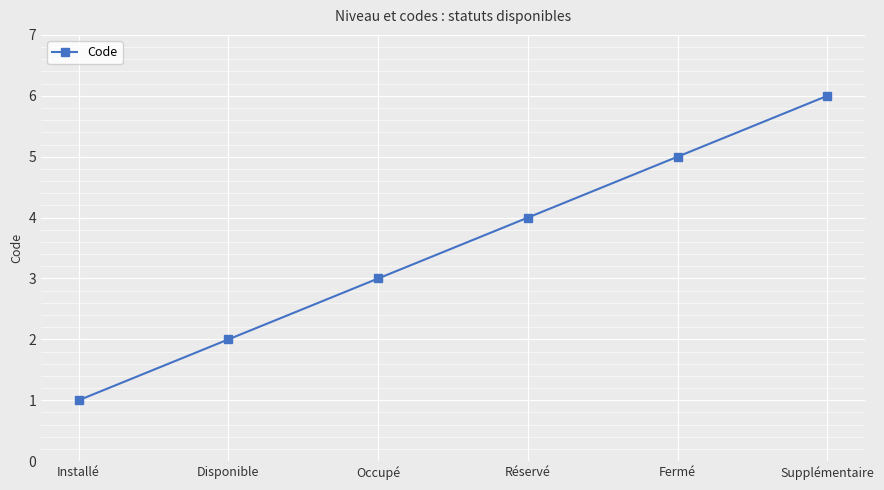

Rank the categories by value from highest to lowest.

Supplémentaire, Fermé, Réservé, Occupé, Disponible, Installé